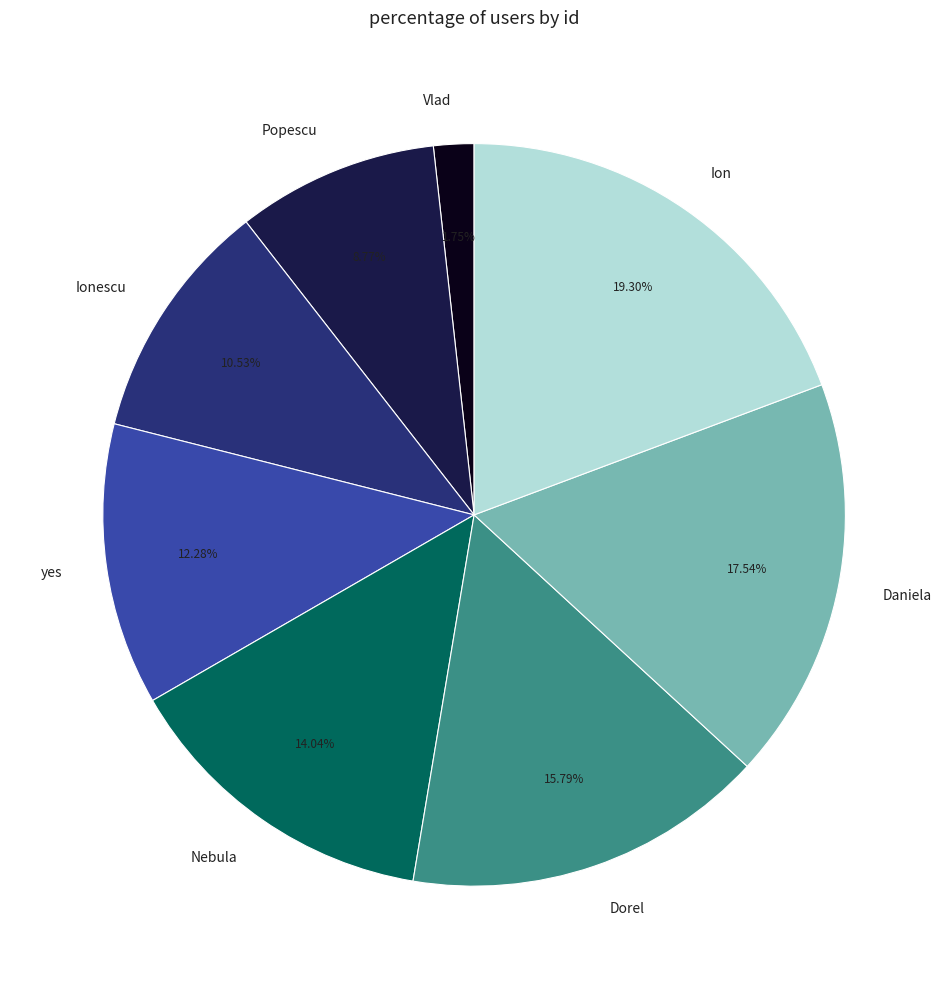

What percentage is the Dorel slice, to the nearest percent?

16%